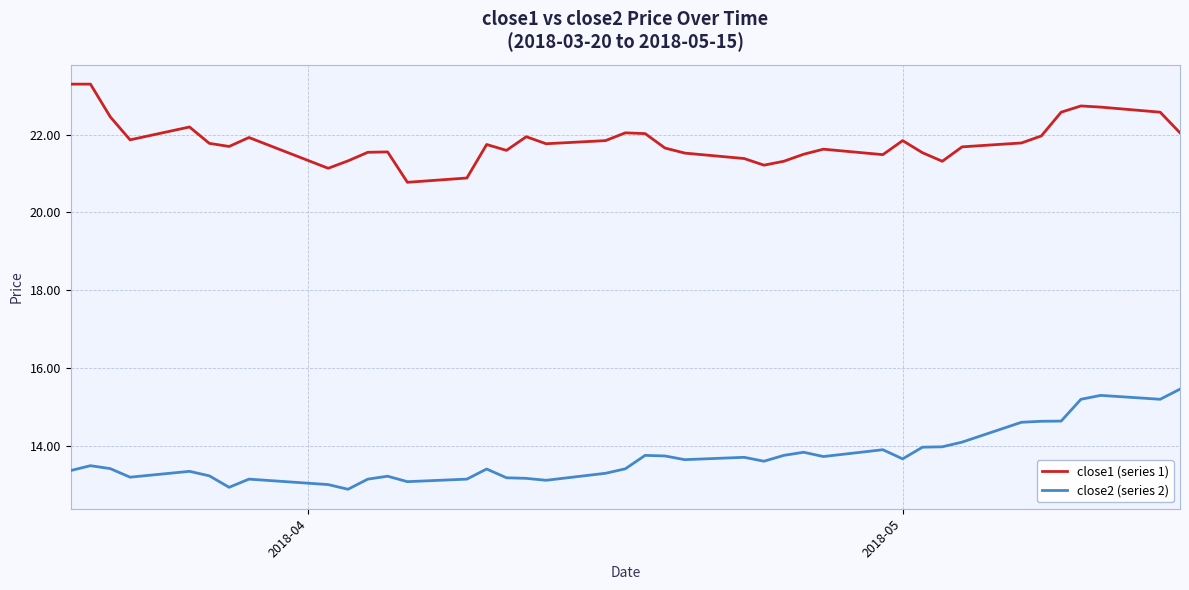

Which series has the largest total across all categories?

close1 (series 1)